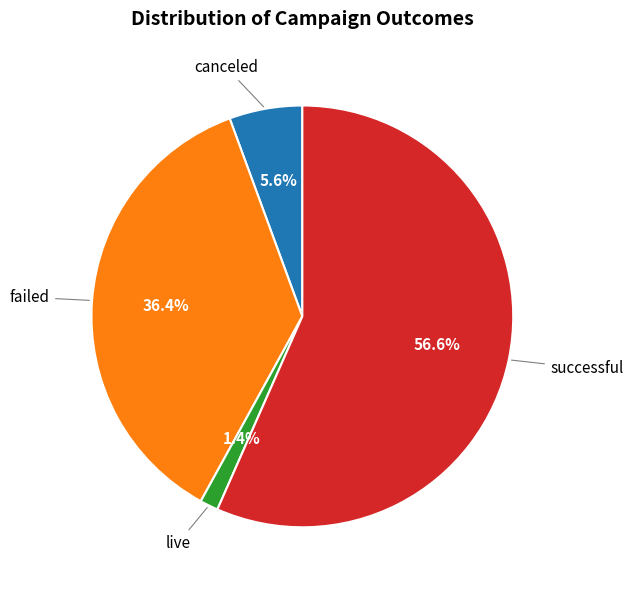

Is it true that successful is 51% of the pie?

False